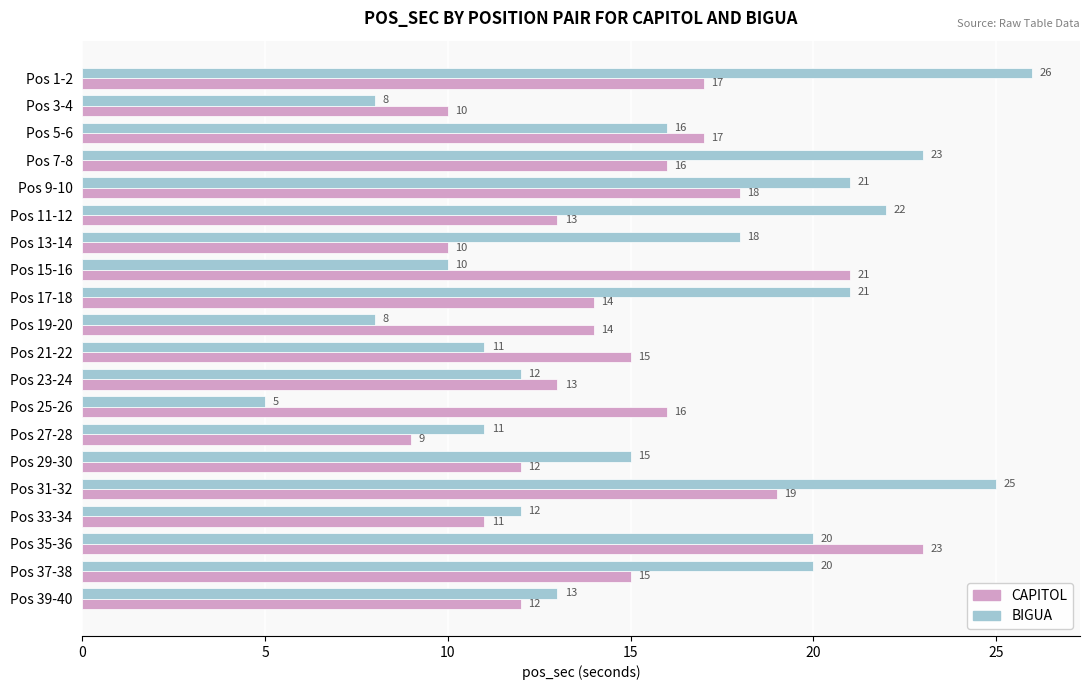

The value of CAPITOL at Pos 21-22 is 10. True or false?

False